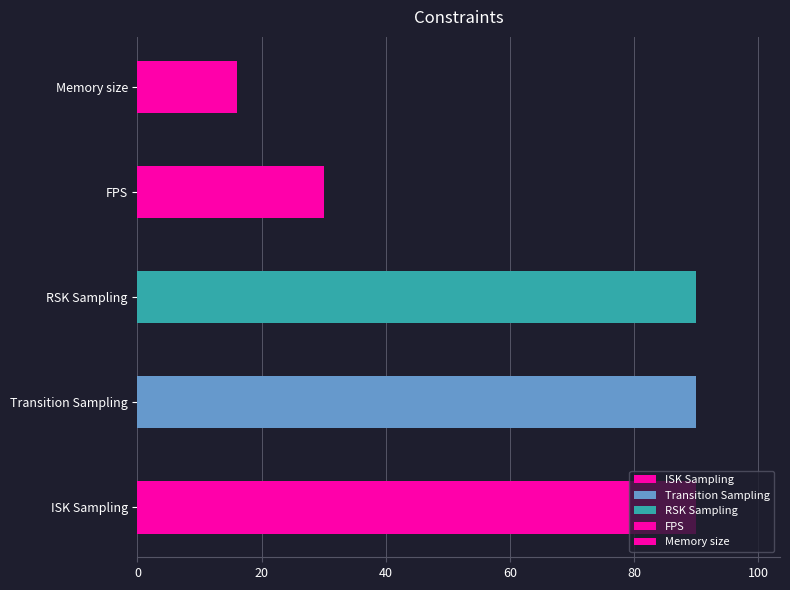

Reading left to right, extract all data points from this chart.

ISK Sampling=90	Transition Sampling=90	RSK Sampling=90	FPS=30	Memory size=16